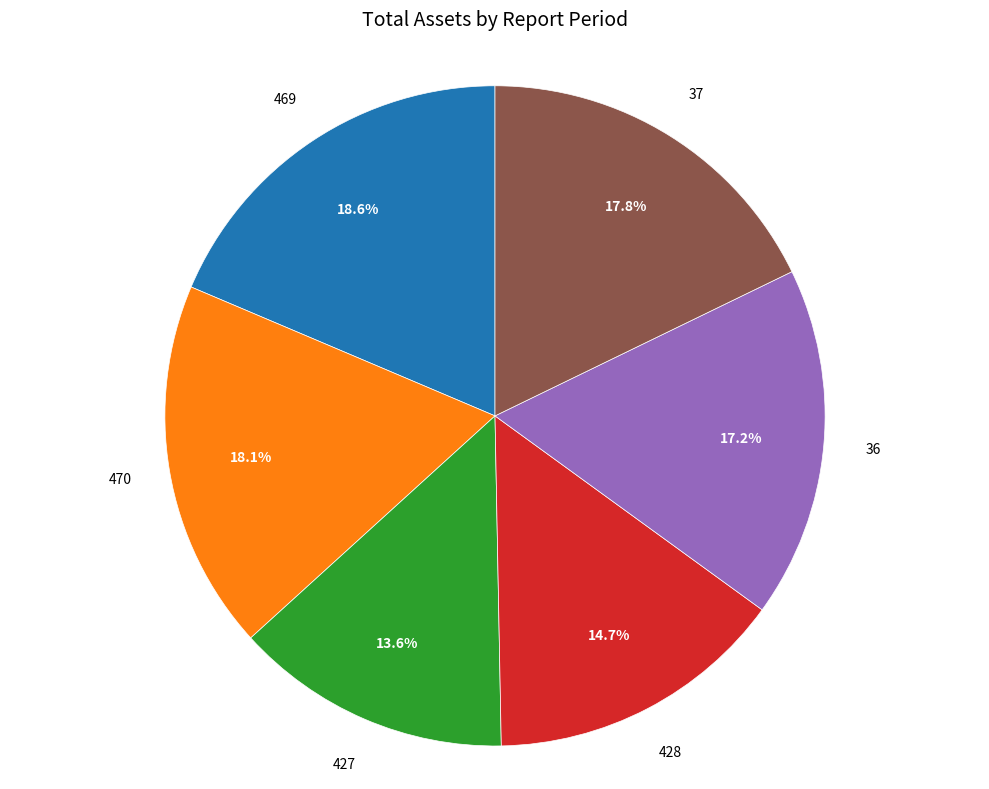

Is there a majority slice in this chart?

No